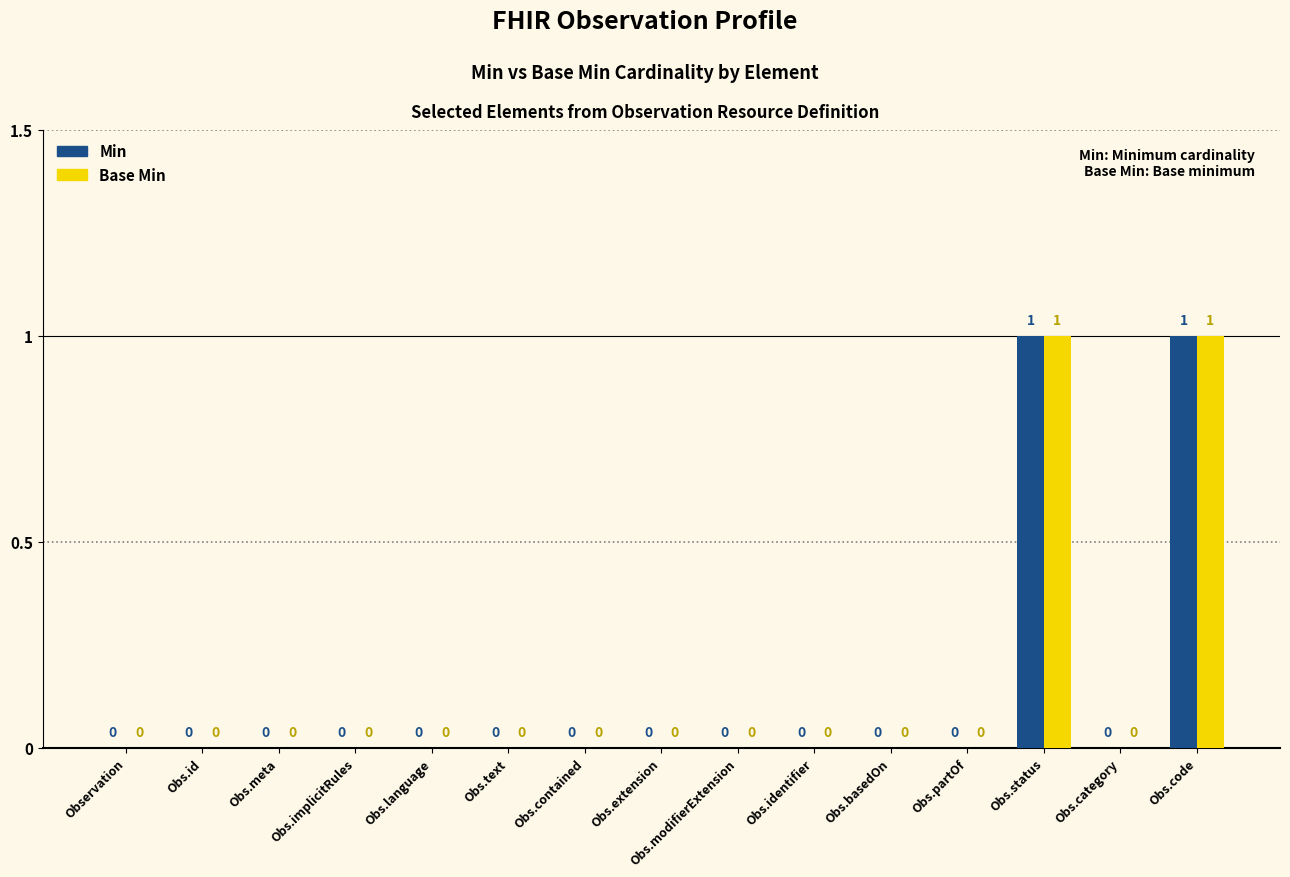

Count the number of categories in the chart.

15